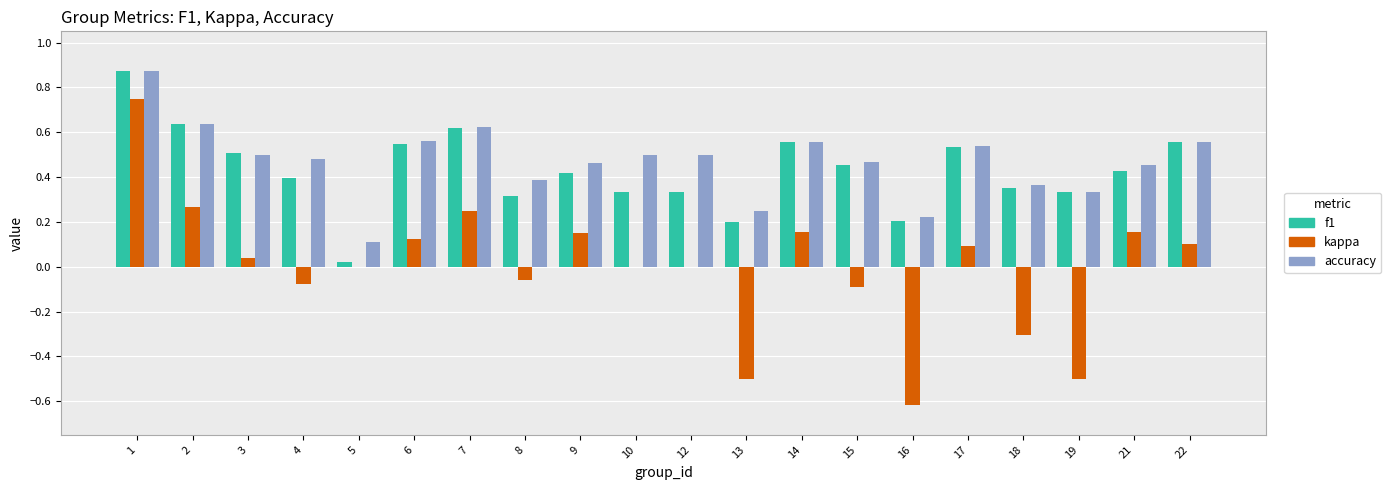

The value of accuracy at 17 is 0.5. True or false?

True